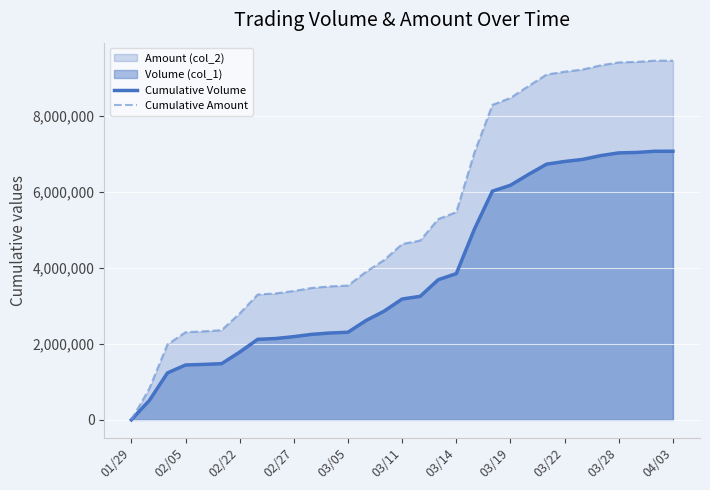

How many lines are shown in the chart?

2